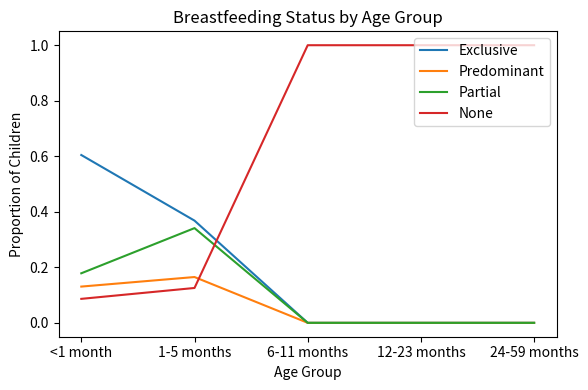

How many times do Partial and None cross each other?

1